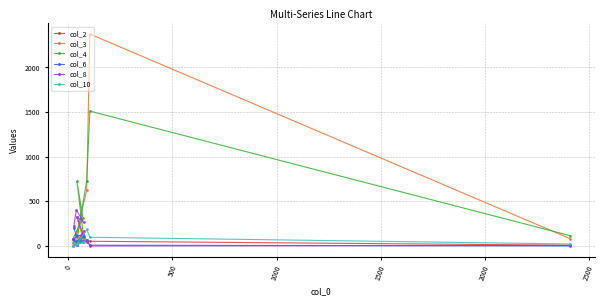

What is the maximum value shown in the chart?

2375